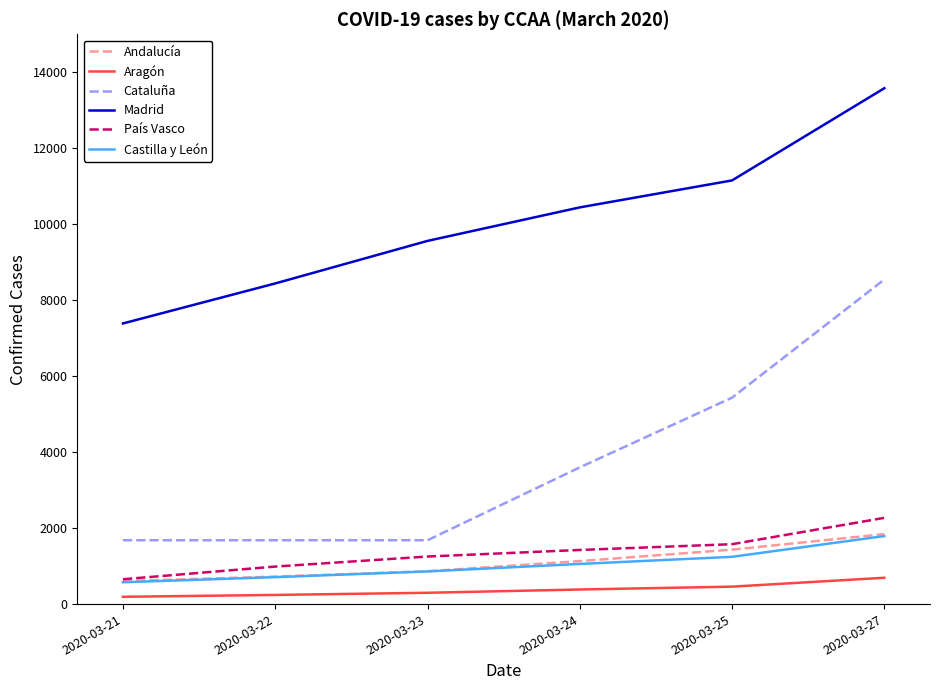

Is it true that País Vasco equals 501 at 2020-03-23?

False